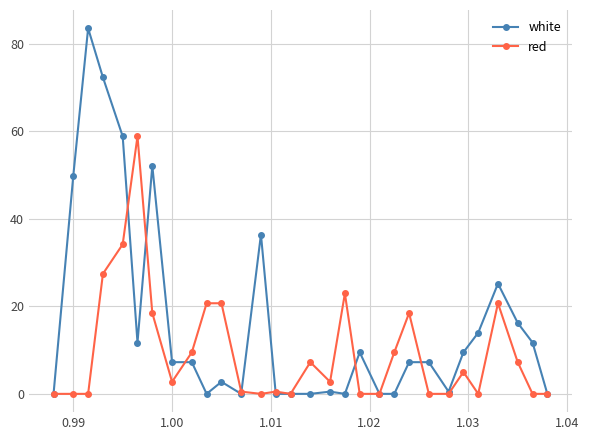

What is the value of the red point at the 6th from the left?

58.8